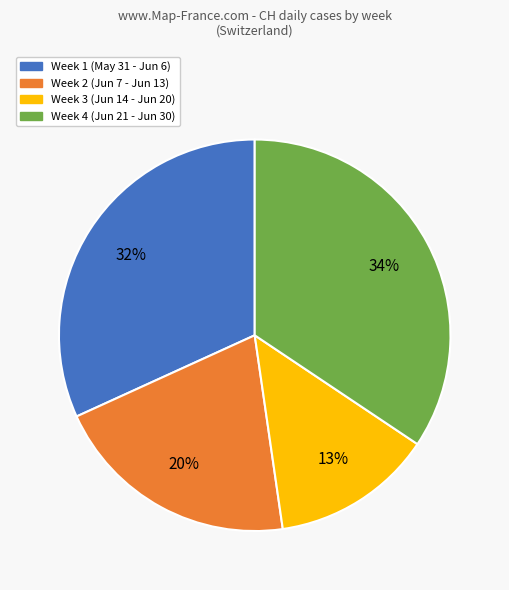

Is there a majority slice in this chart?

No